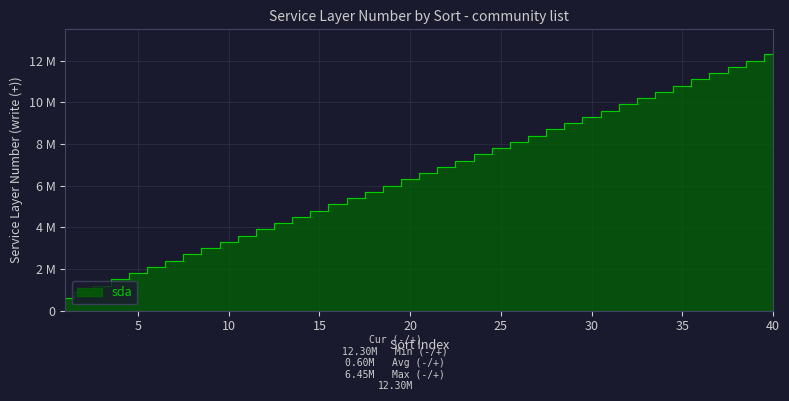

What is the value of the 26th point from the left?

8100000